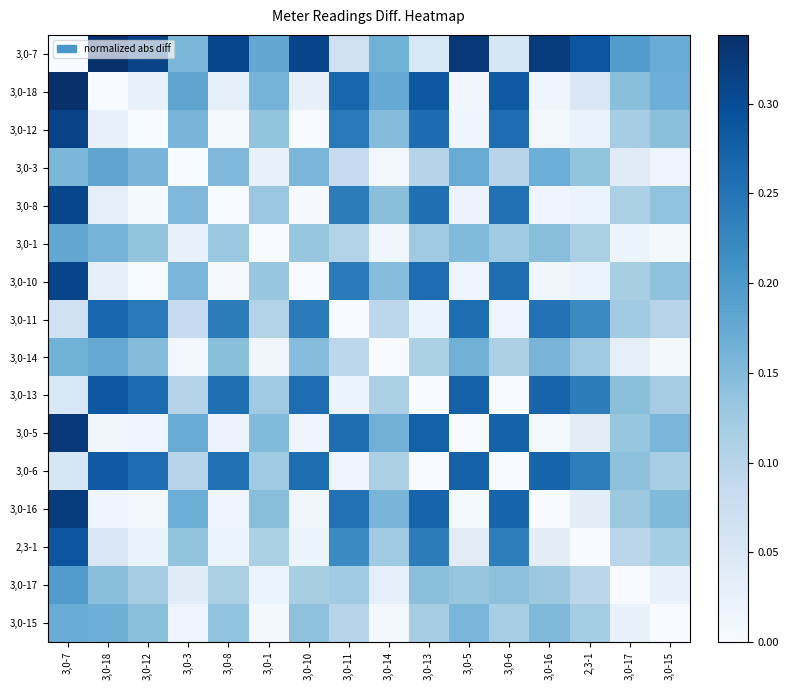

Rank the series at 3,0-6 from lowest to highest value.

3,0-6, 3,0-13, 3,0-11, 3,0-7, 3,0-3, 3,0-14, 3,0-15, 3,0-1, 3,0-17, 2,3-1, 3,0-8, 3,0-10, 3,0-12, 3,0-16, 3,0-5, 3,0-18